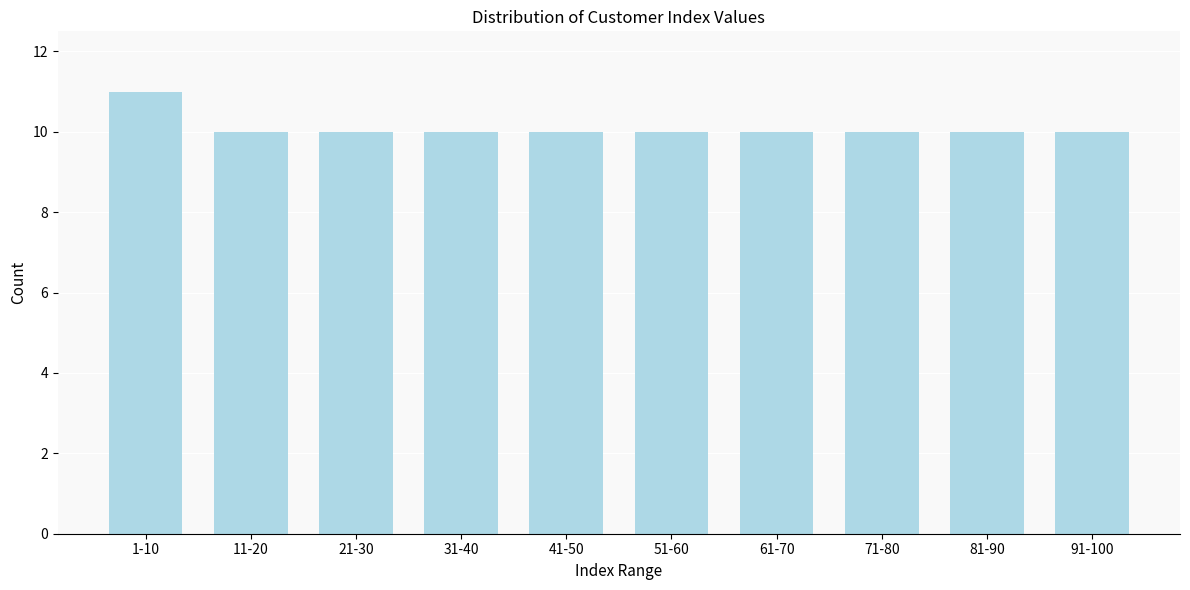

Reading left to right, extract all data points from this chart.

1-10=11	11-20=10	21-30=10	31-40=10	41-50=10	51-60=10	61-70=10	71-80=10	81-90=10	91-100=10